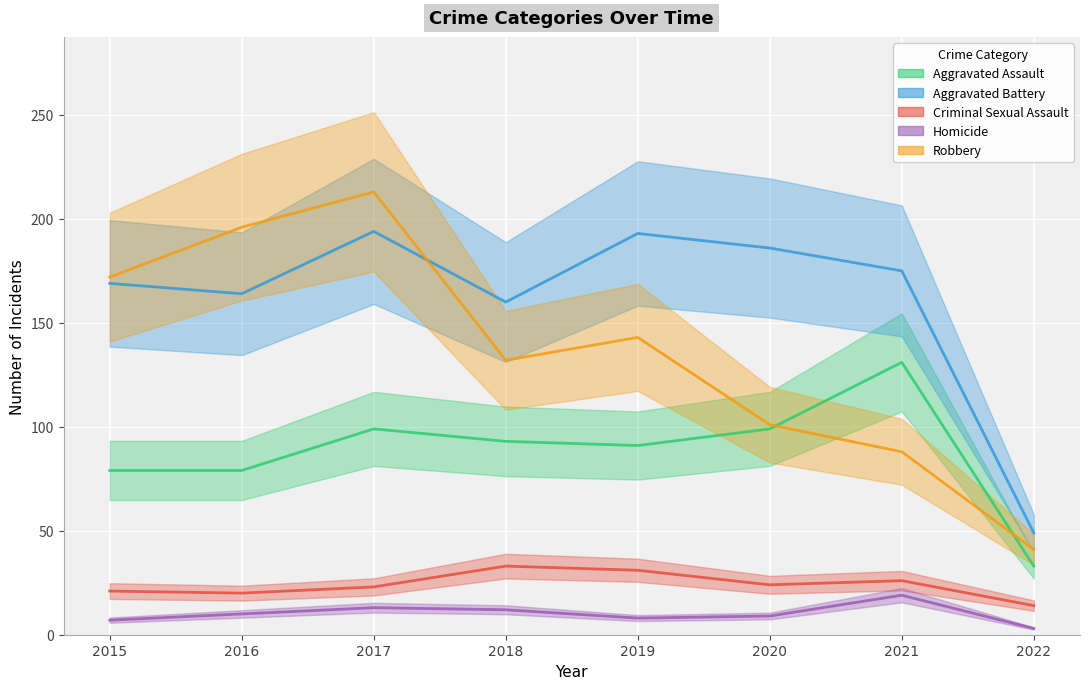

Reading left to right, extract all data points from this chart.

Aggravated Assault: 79	79	99	93	91	99	131	33
Aggravated Battery: 169	164	194	160	193	186	175	49
Criminal Sexual Assault: 21	20	23	33	31	24	26	14
Homicide: 7	10	13	12	8	9	19	3
Robbery: 172	196	213	132	143	101	88	41